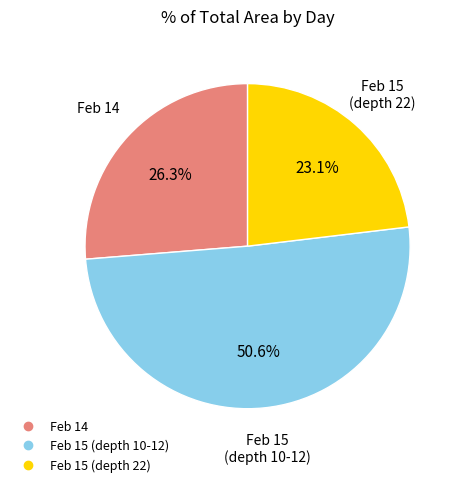

Is there a majority slice in this chart?

Yes